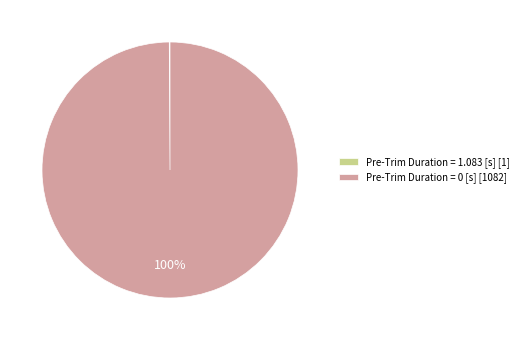

True or false: Pre-Trim Duration = 0 [s] [1082] accounts for 100% of the total.

True